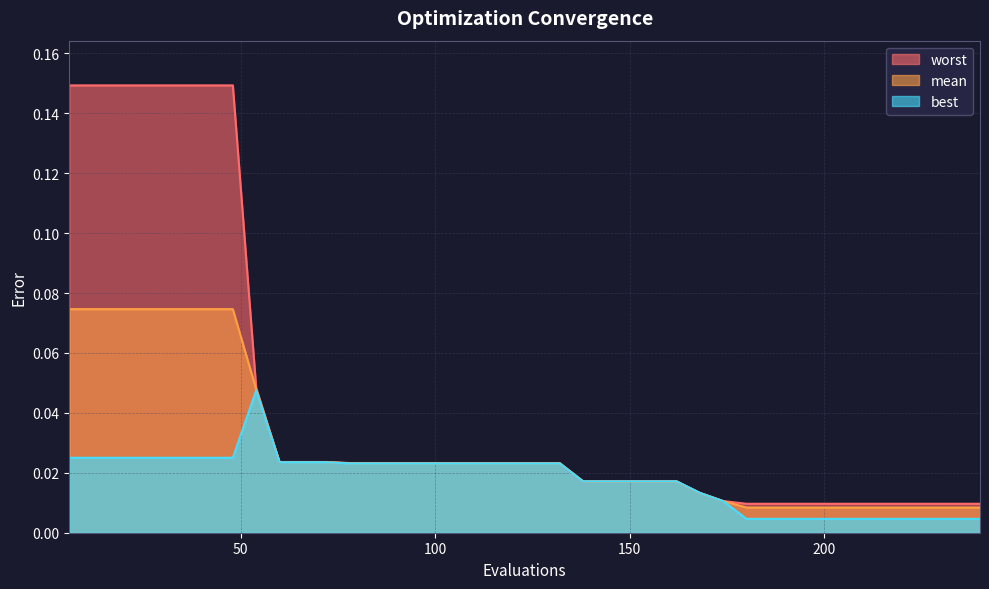

Reading left to right, transcribe all the data shown in this chart.

mean: 0.1	0.1	0.1	0.1	0.1	0.1	0.1	0.1	0.0	0.0	0.0	0.0	0.0	0.0	0.0	0.0	0.0	0.0	0.0	0.0	0.0	0.0	0.0	0.0	0.0	0.0	0.0	0.0	0.0	0.0	0.0	0.0	0.0	0.0	0.0	0.0	0.0	0.0	0.0	0.0
best: 0.0	0.0	0.0	0.0	0.0	0.0	0.0	0.0	0.0	0.0	0.0	0.0	0.0	0.0	0.0	0.0	0.0	0.0	0.0	0.0	0.0	0.0	0.0	0.0	0.0	0.0	0.0	0.0	0.0	0.0	0.0	0.0	0.0	0.0	0.0	0.0	0.0	0.0	0.0	0.0
worst: 0.1	0.1	0.1	0.1	0.1	0.1	0.1	0.1	0.0	0.0	0.0	0.0	0.0	0.0	0.0	0.0	0.0	0.0	0.0	0.0	0.0	0.0	0.0	0.0	0.0	0.0	0.0	0.0	0.0	0.0	0.0	0.0	0.0	0.0	0.0	0.0	0.0	0.0	0.0	0.0